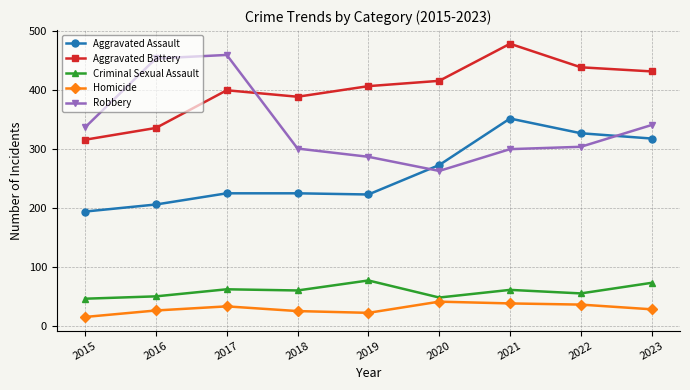

Rank the series at 2018 from lowest to highest value.

Homicide, Criminal Sexual Assault, Aggravated Assault, Robbery, Aggravated Battery